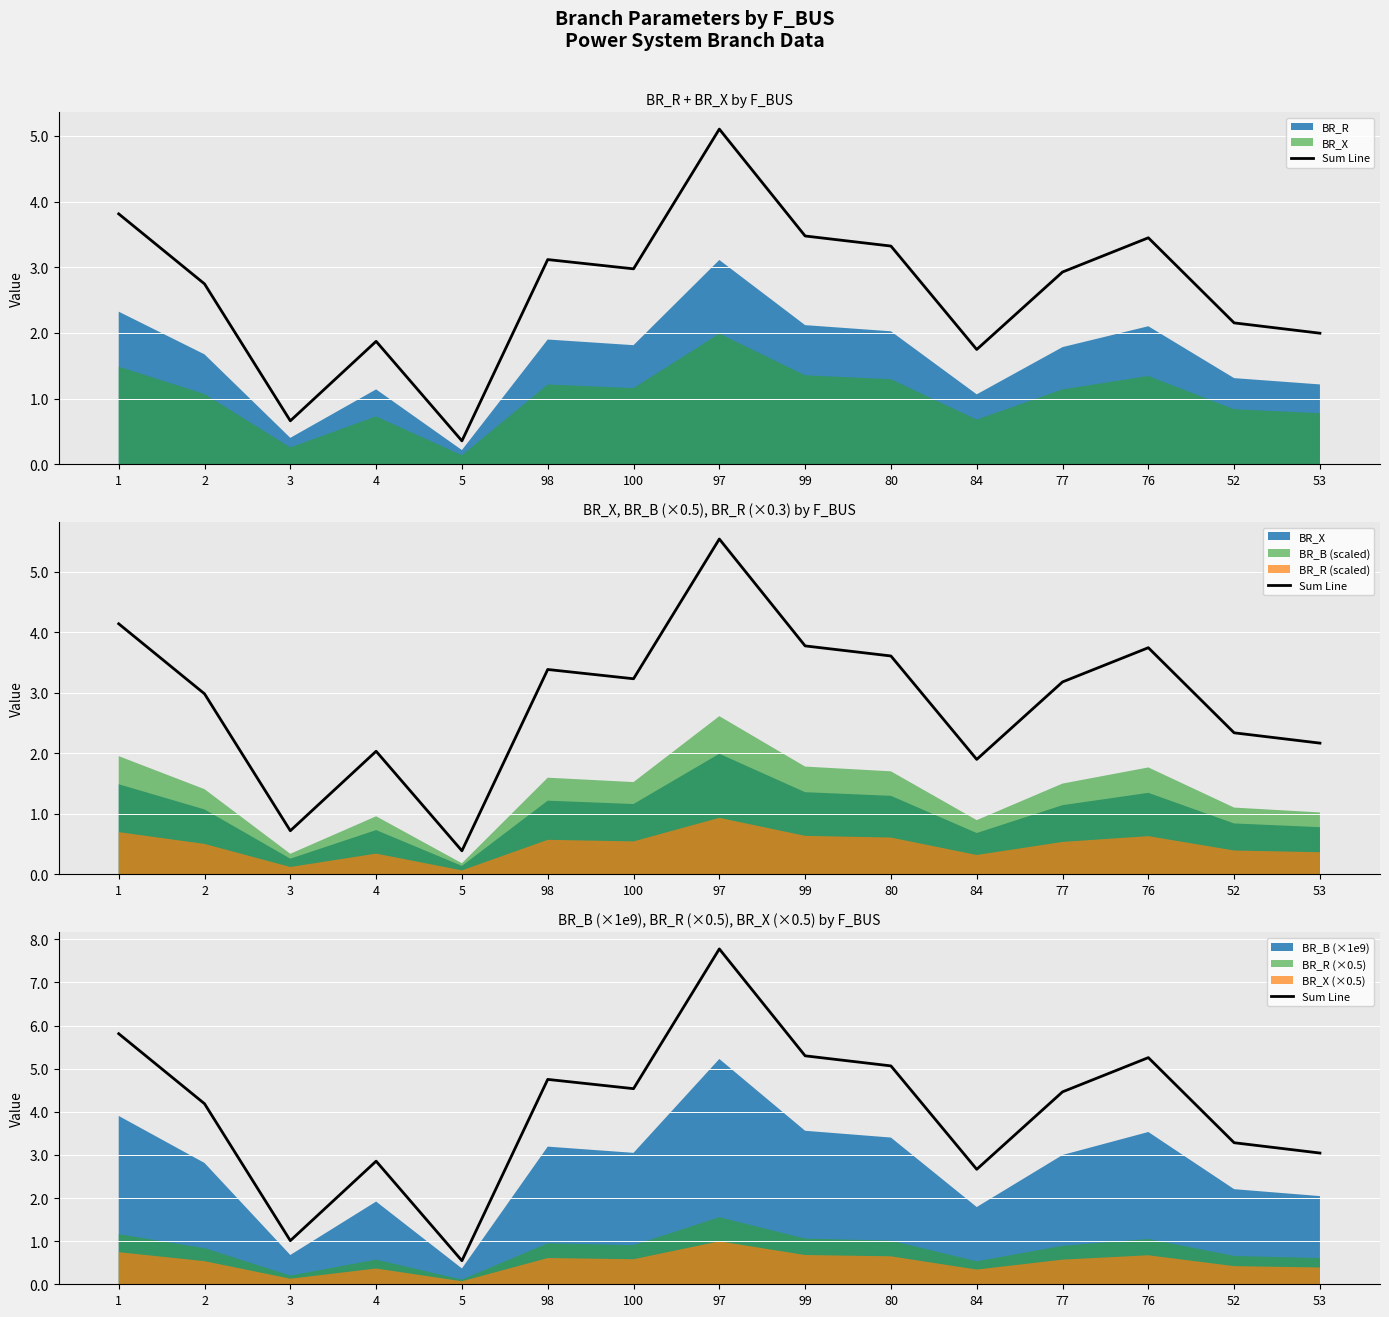

What value does the data have at 84?

2.7